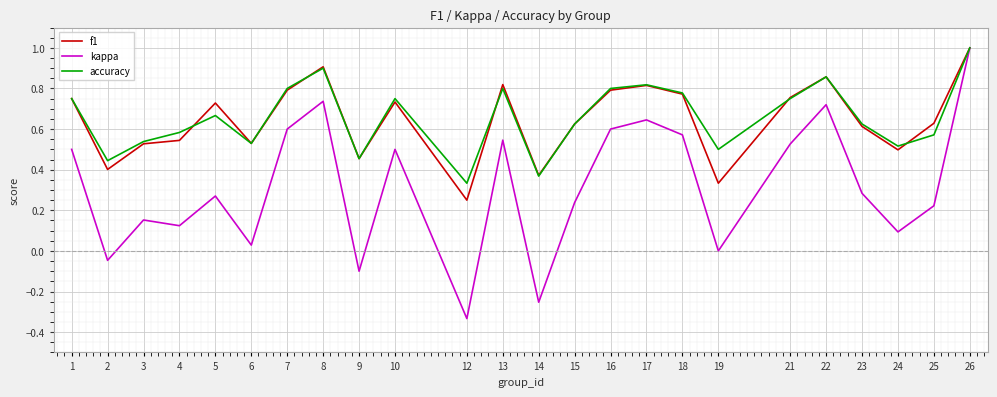

Between 6 and 23, which series saw the biggest shift?

kappa